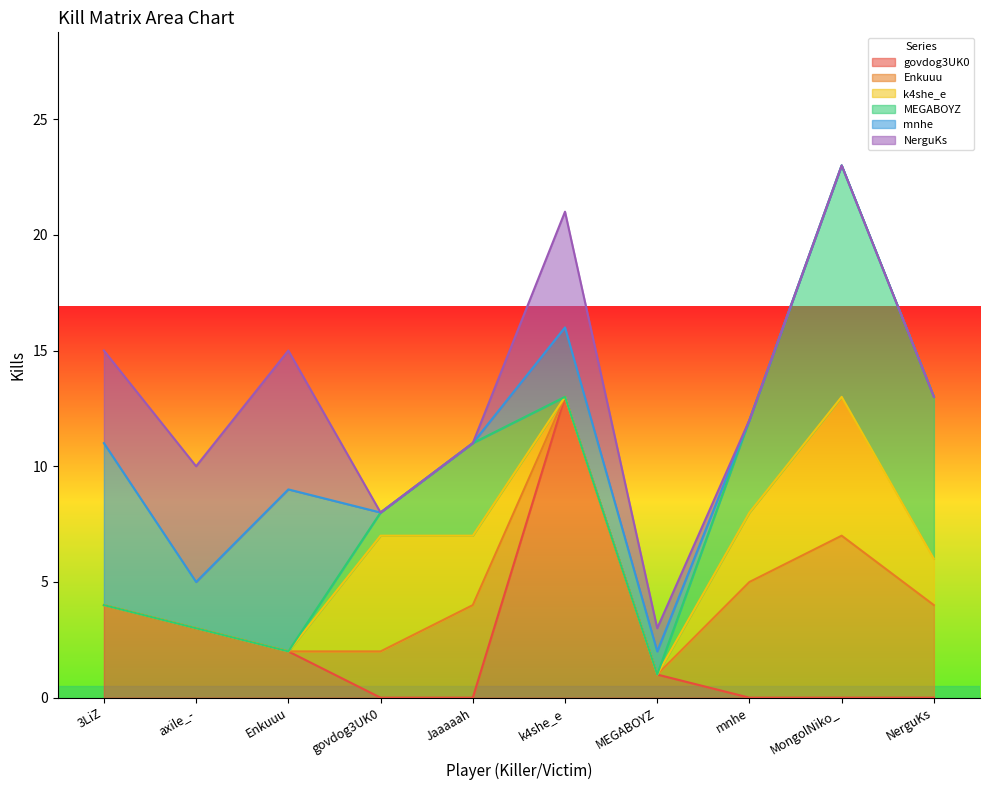

Which label corresponds to the smallest value in the chart?

govdog3UK0